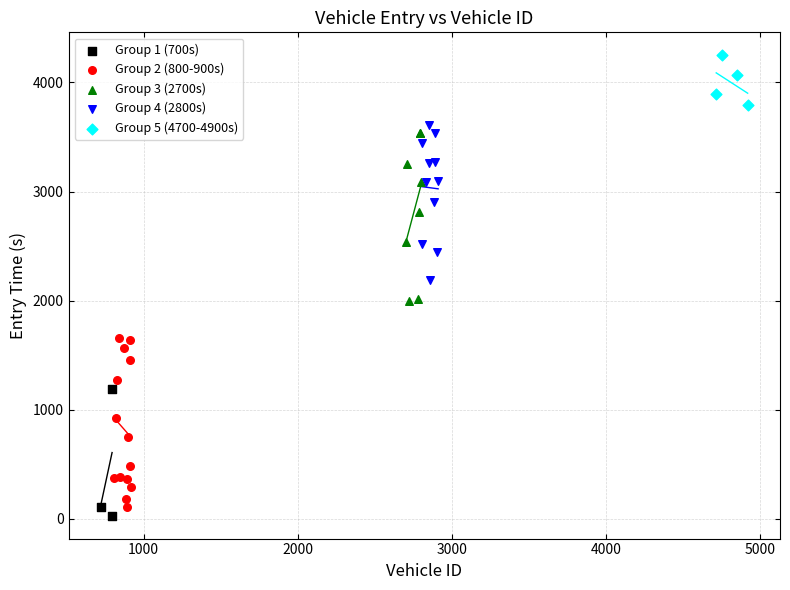

What are all the series names shown in the legend?

Group 1 (700s), Group 2 (800-900s), Group 3 (2700s), Group 4 (2800s), Group 5 (4700-4900s)